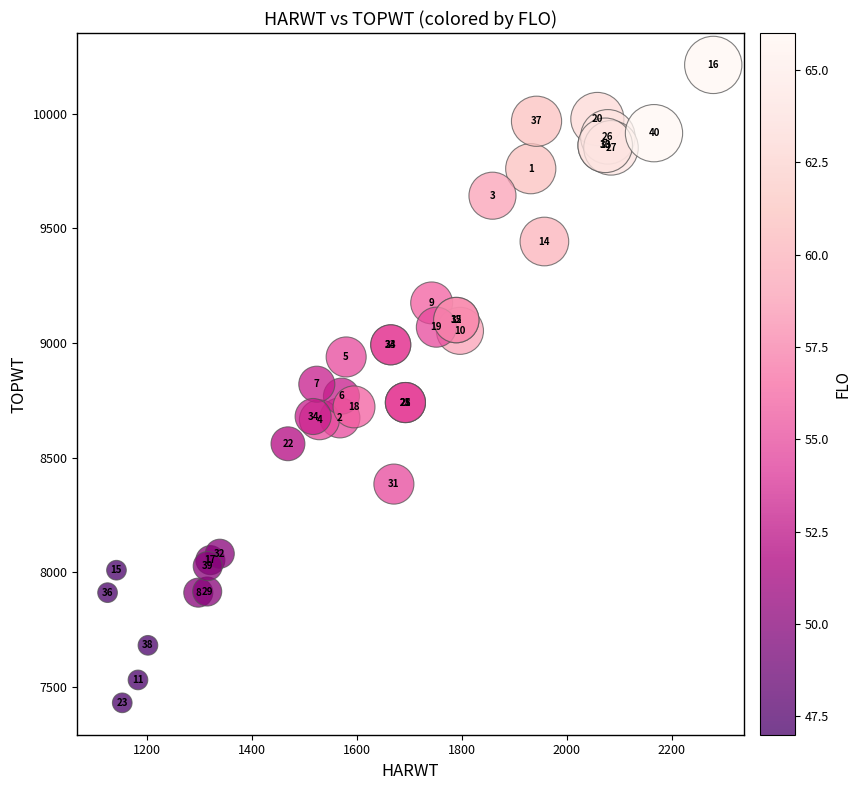

What Y value in the scatter plot is closest to 8821?

8820